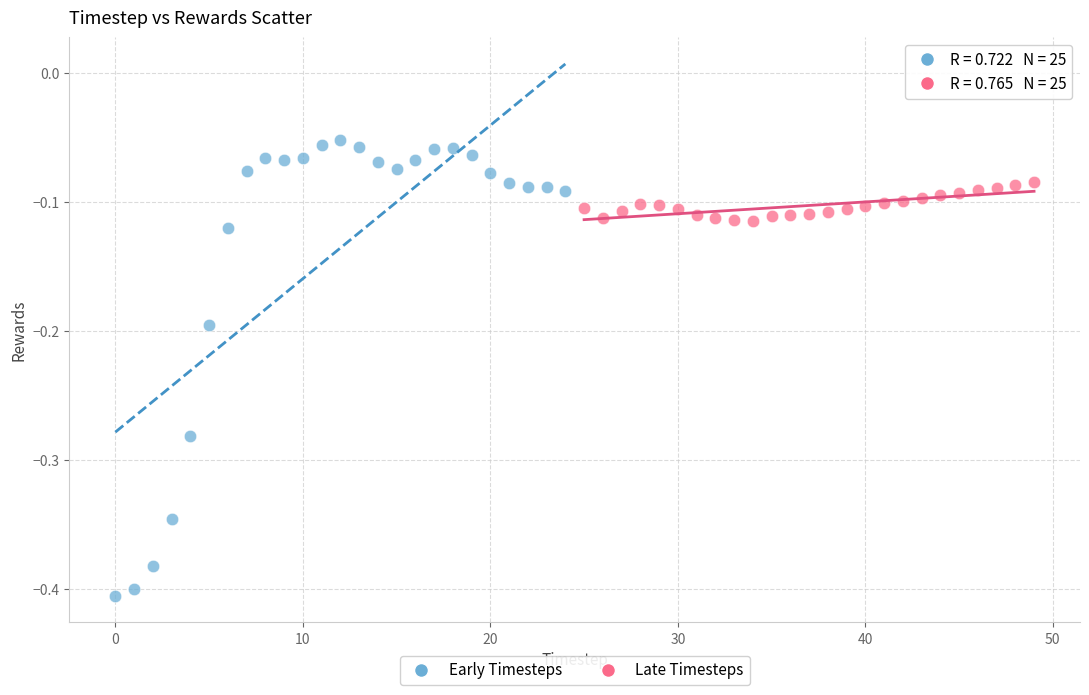

Which series reaches the minimum Y coordinate?

Early Timesteps